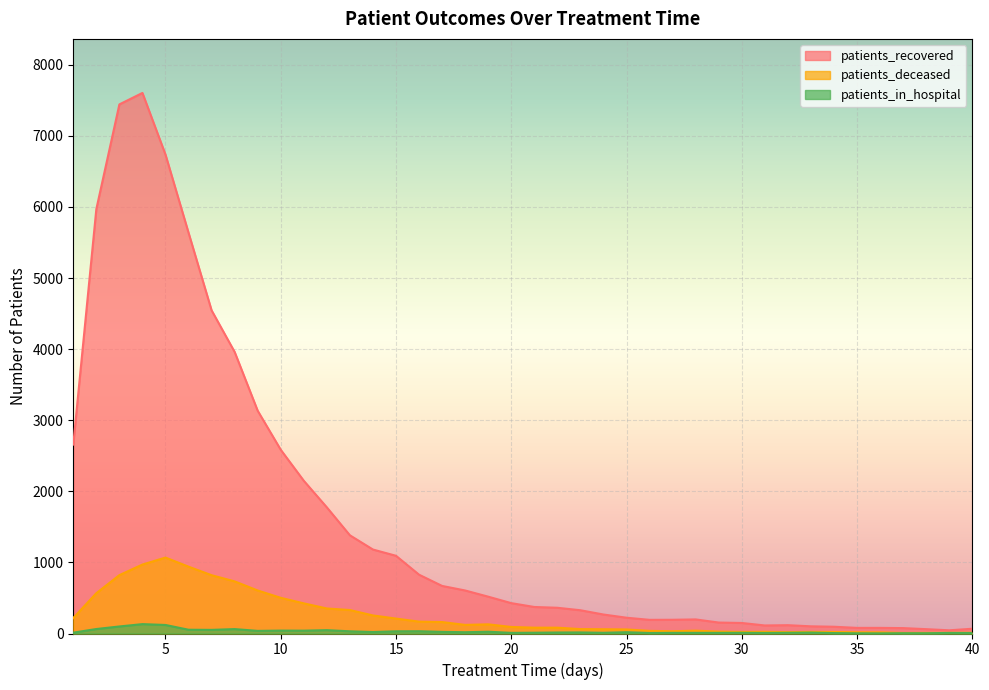

Where is patients_recovered nearest to the value 3824?

8